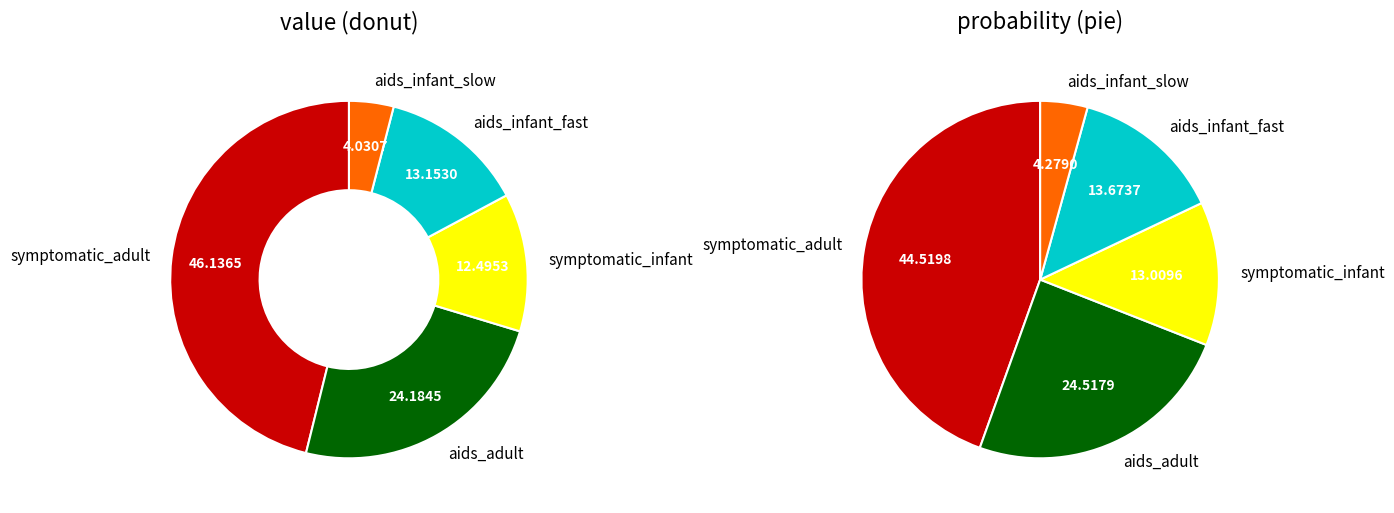

What percentage do monthly_rate_aids_infant_fast and annual_rate_aids_adult together represent?

37.3%